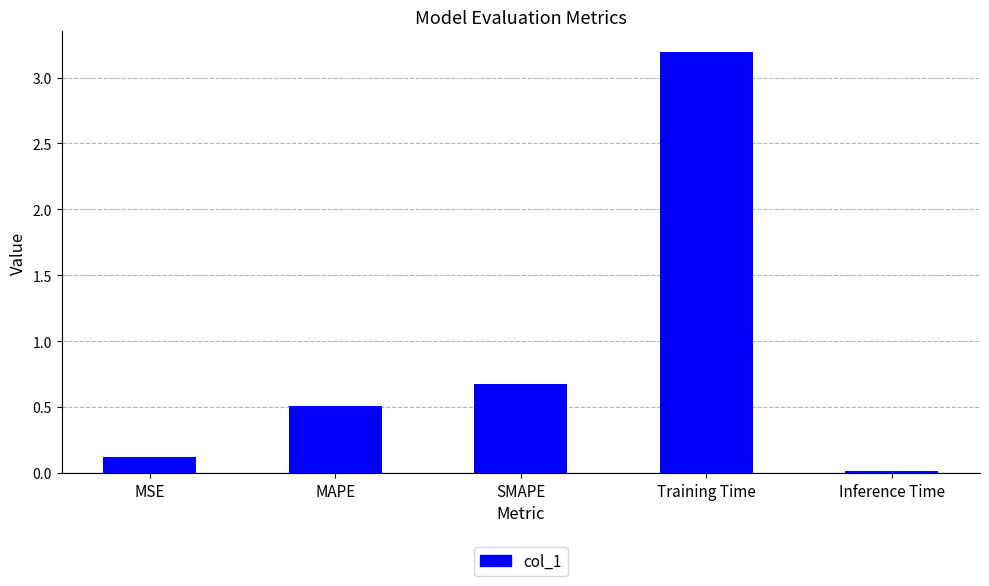

Rank the categories by value from lowest to highest.

Inference Time, MSE, MAPE, SMAPE, Training Time